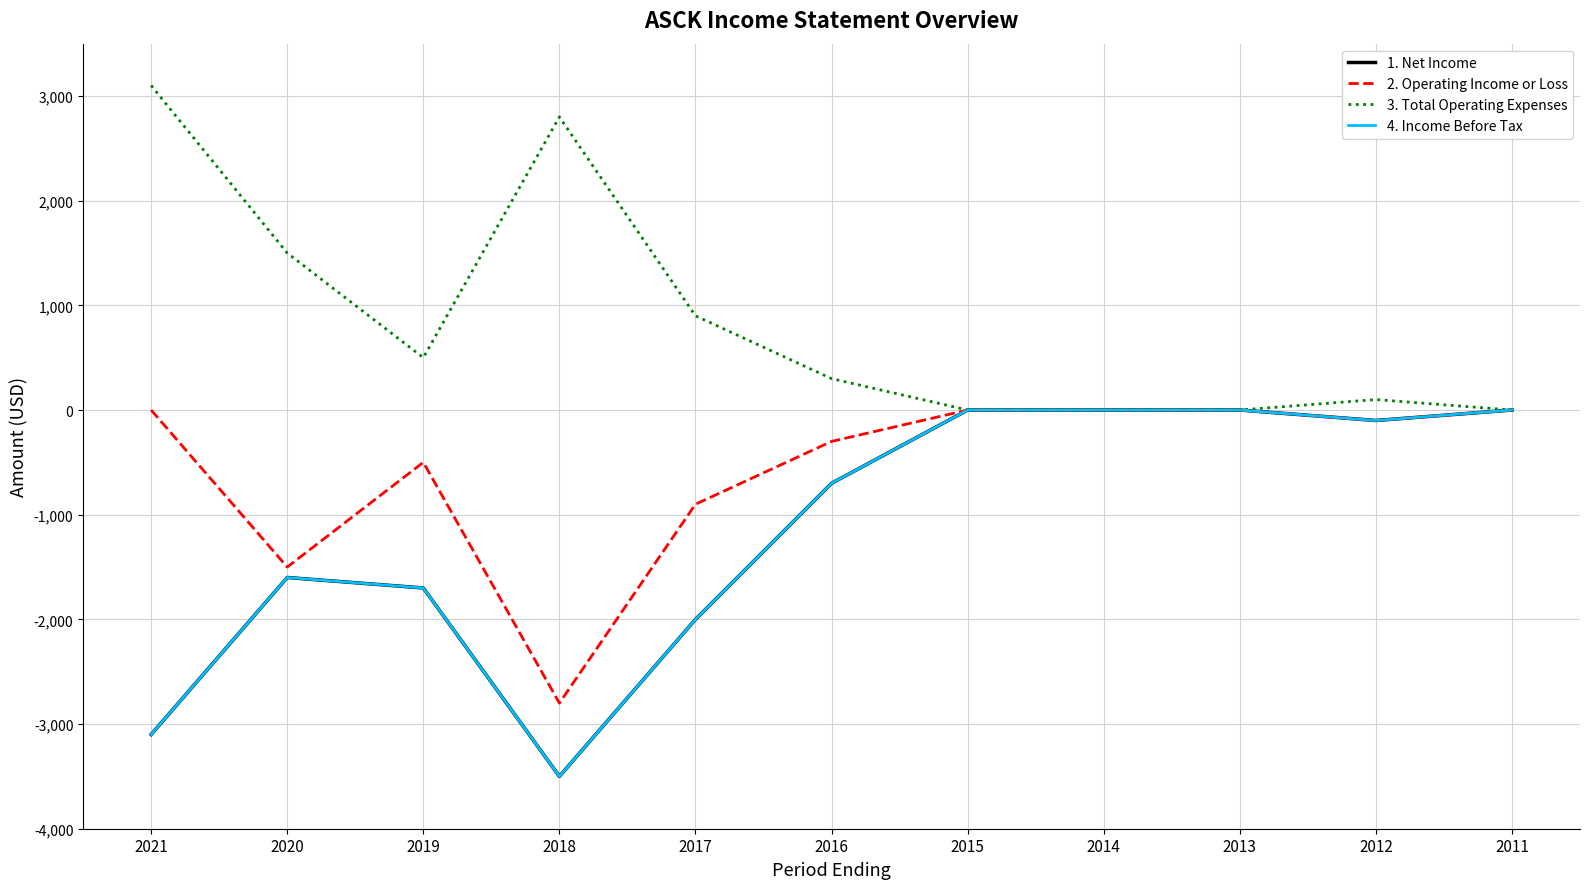

In 2. Operating Income or Loss, how many points are lower than both neighbors (excluding endpoints)?

3